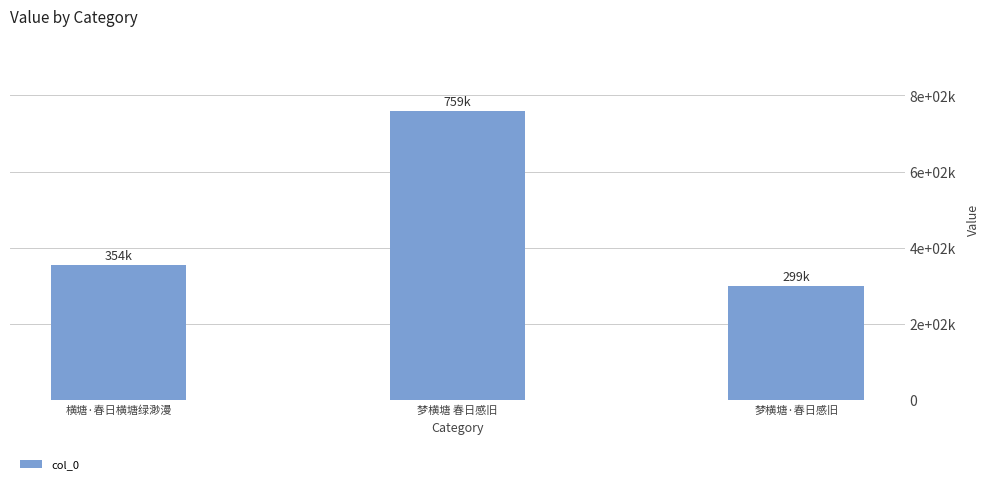

Is it true that the value at 横塘·春日横塘绿渺漫 is 162388?

False